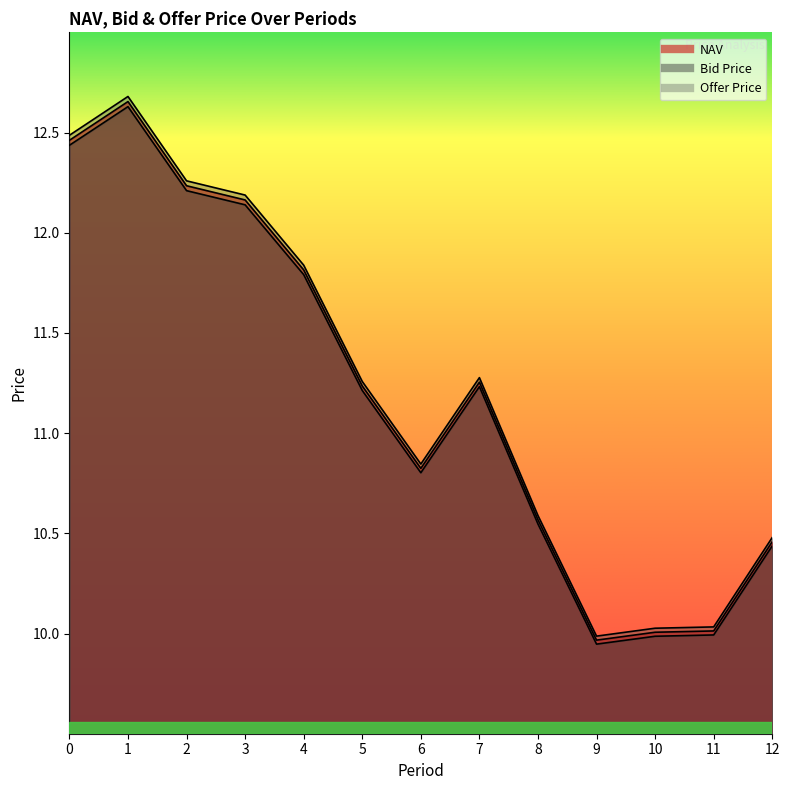

Between 1 and 0, which is larger?

1